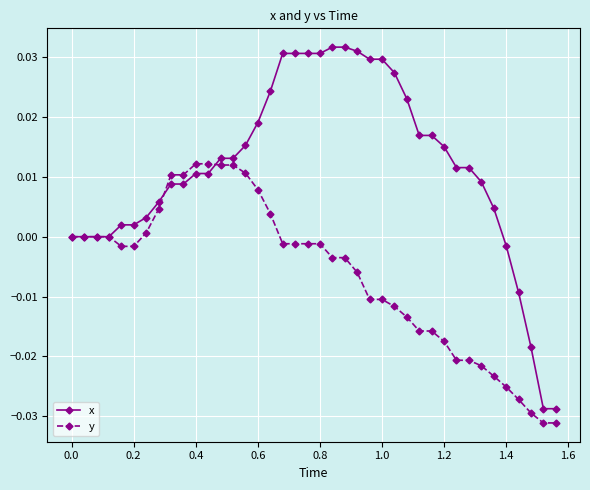

Which series has the widest spread of values?

x